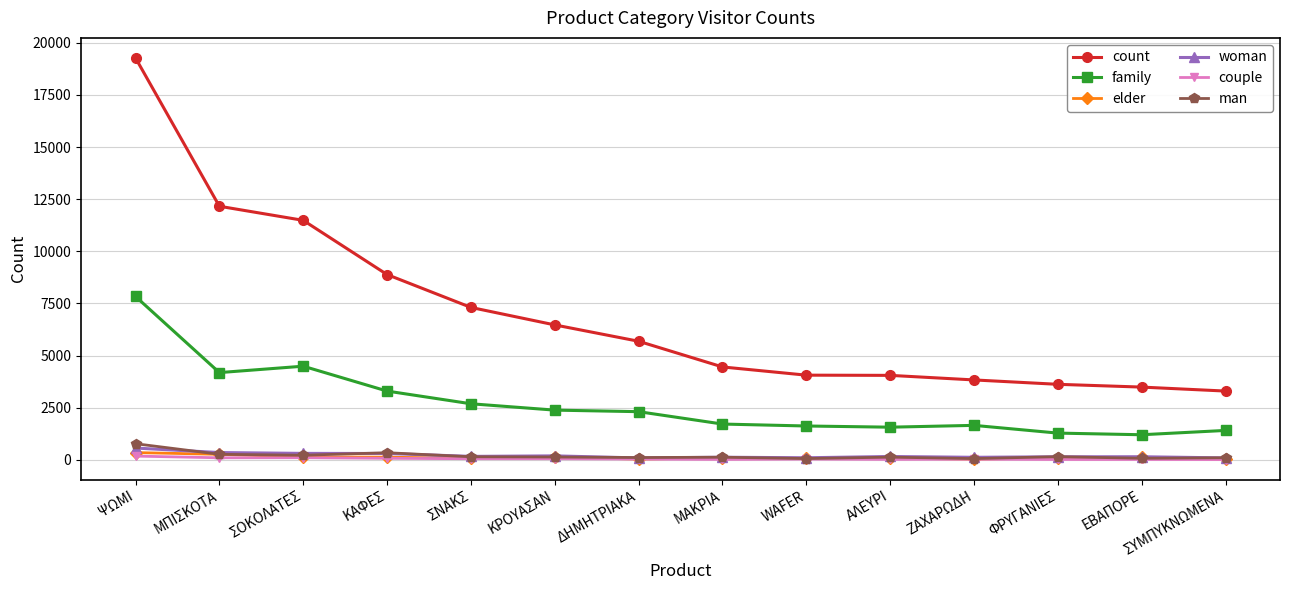

Where does the count series first go above 5684?

ΨΩΜΙ